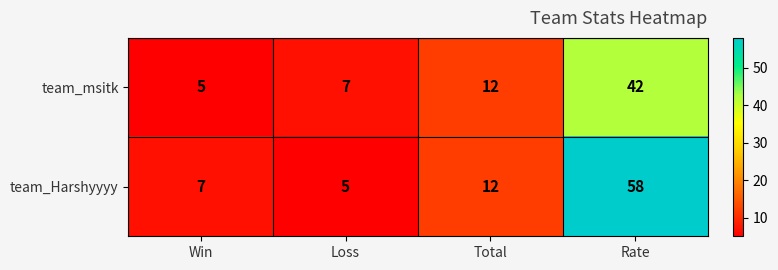

What is the total value across all series at Win?

12